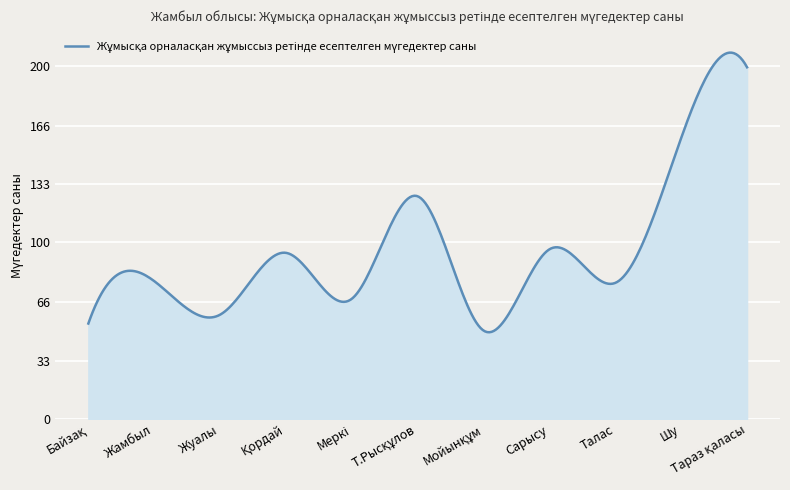

What is the smallest value displayed?

49.1